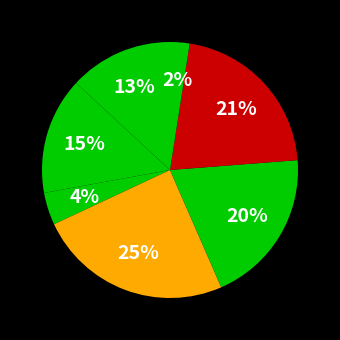

How many slices are in this pie chart?

7